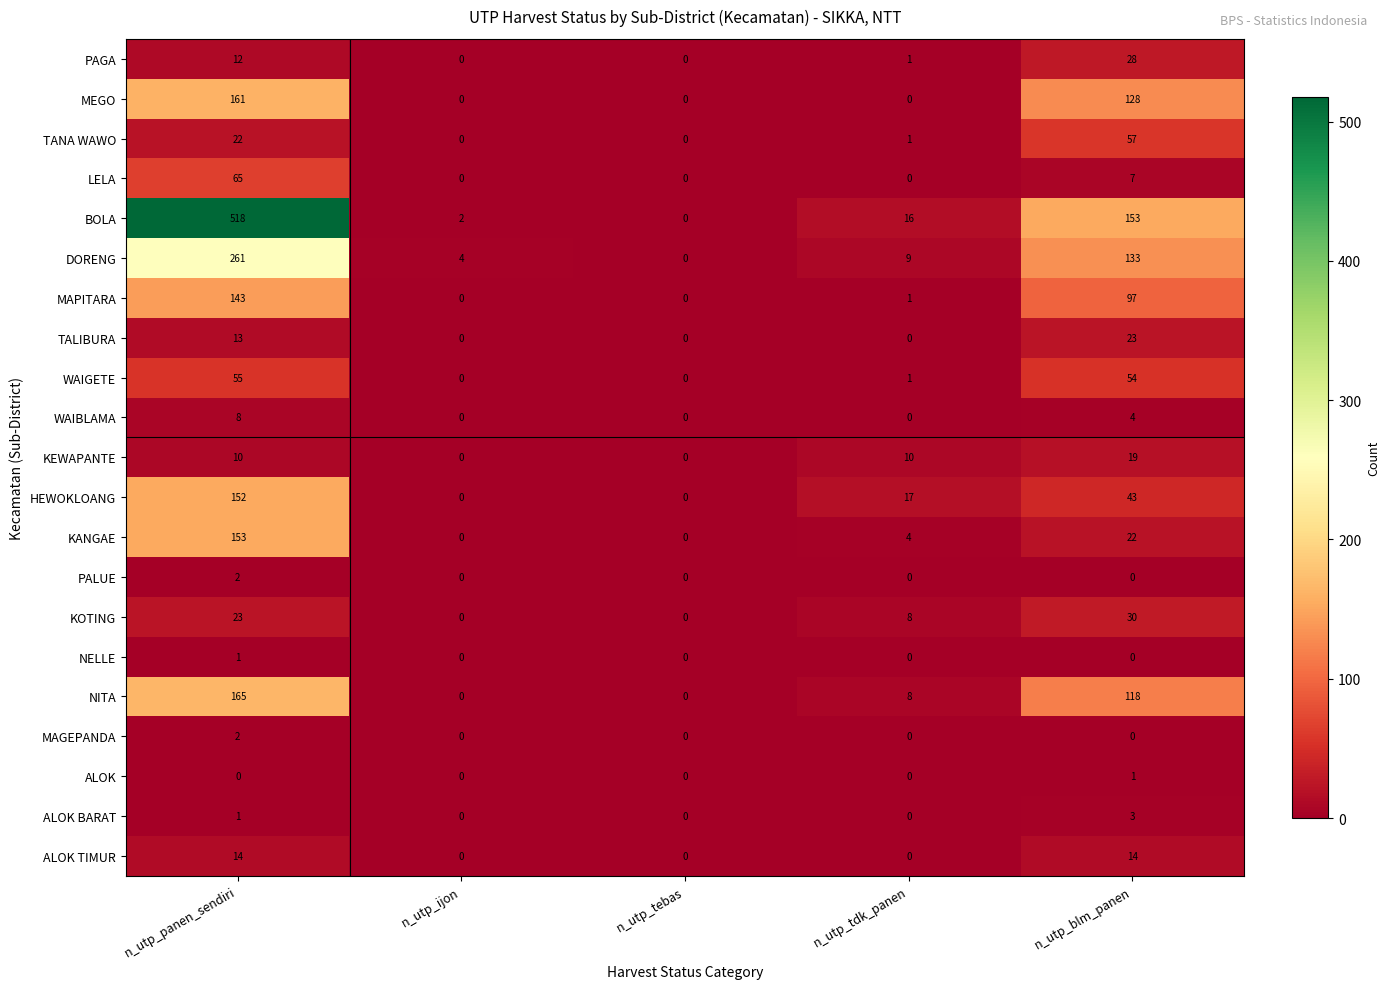

True or false: WAIGETE has a value of 1 at n_utp_tdk_panen.

True